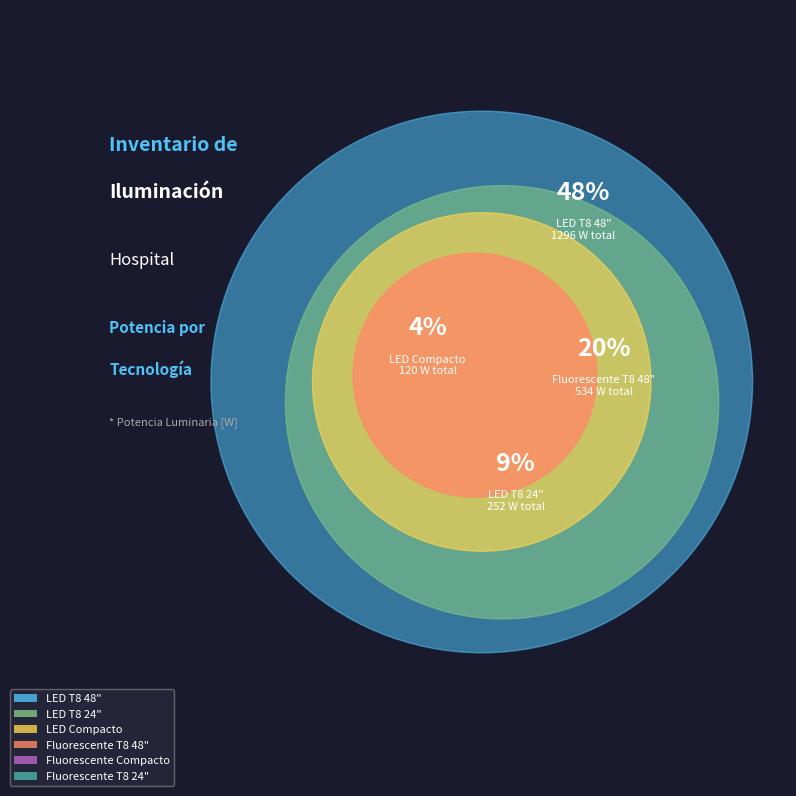

Is 24 the majority of the pie?

No